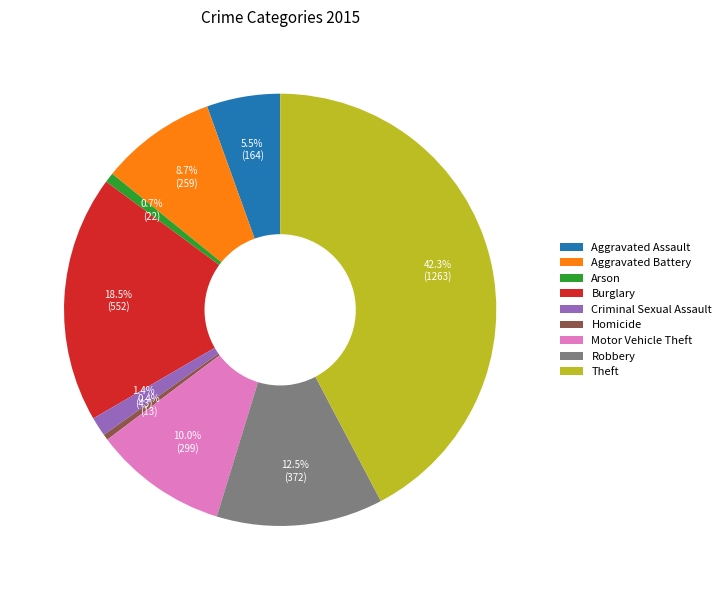

The Theft slice represents 42% of the pie. True or false?

True